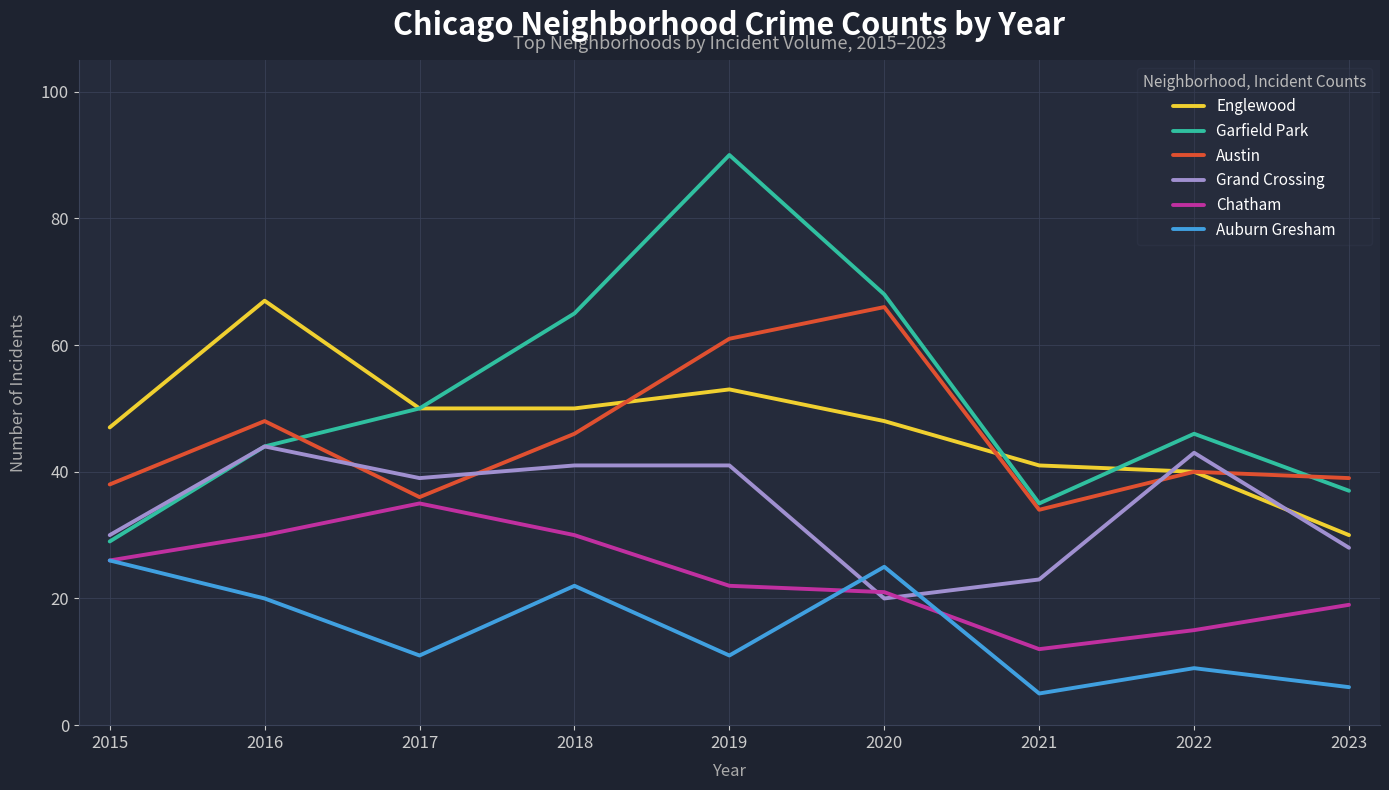

What is the difference between the maximum and minimum values in the Garfield Park series?

61